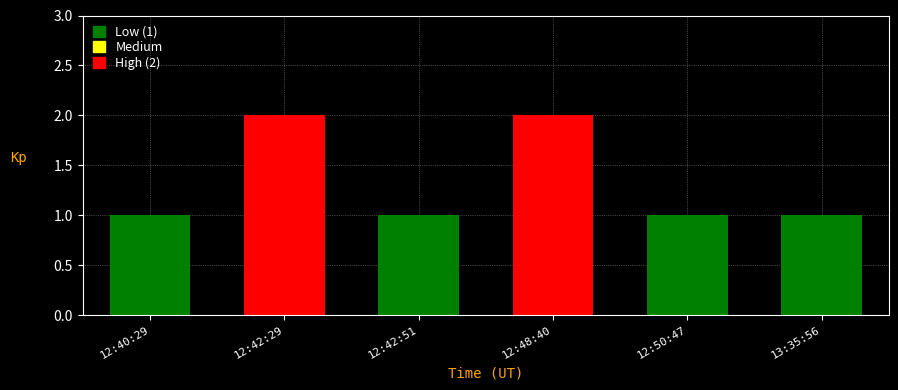

Approximately how many times larger is the value at 13:35:56 compared to 12:50:47?

1.0